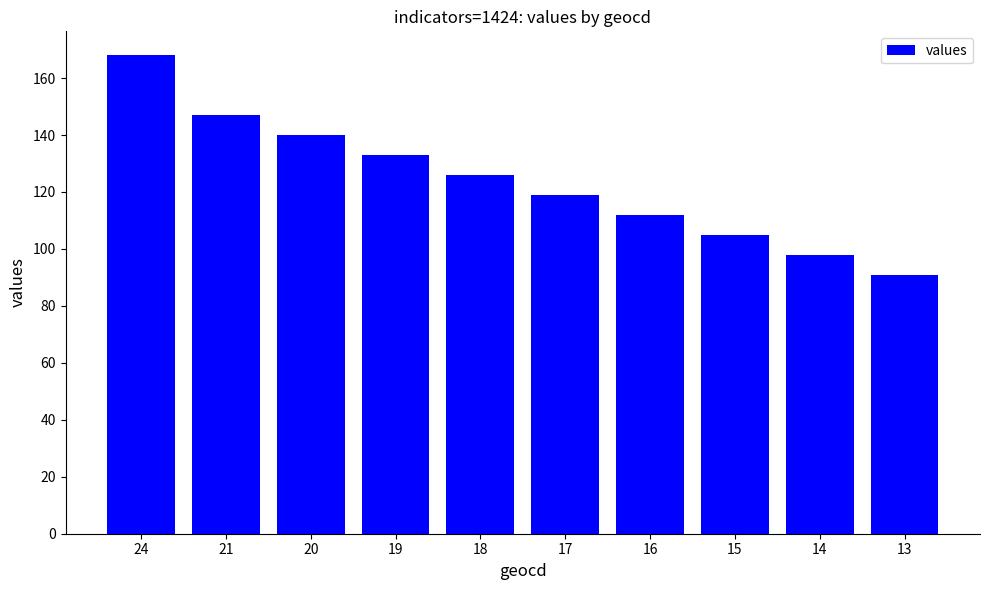

What is the value of the 2nd bar from the left?

147